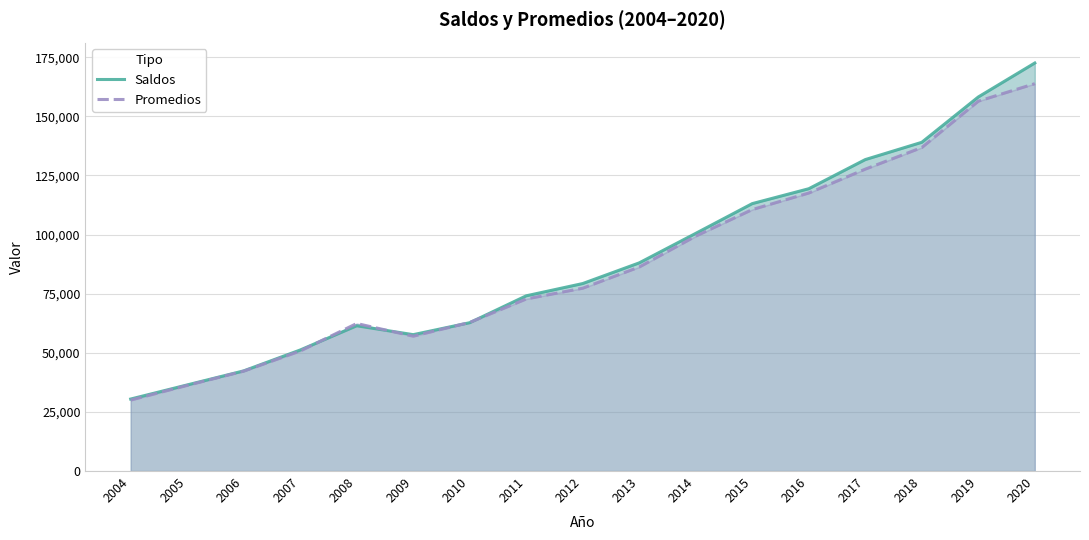

Does the chart display data point markers on the line(s)?

No